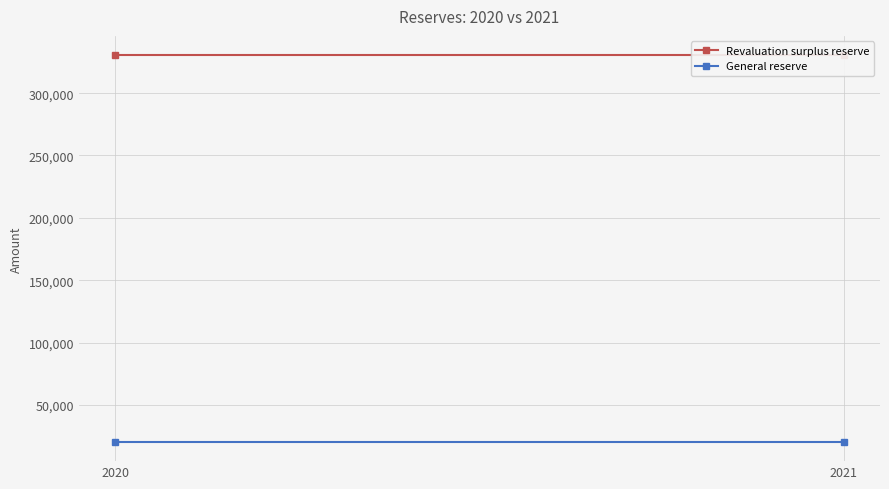

What is the sum of all Revaluation surplus reserve values?

660834